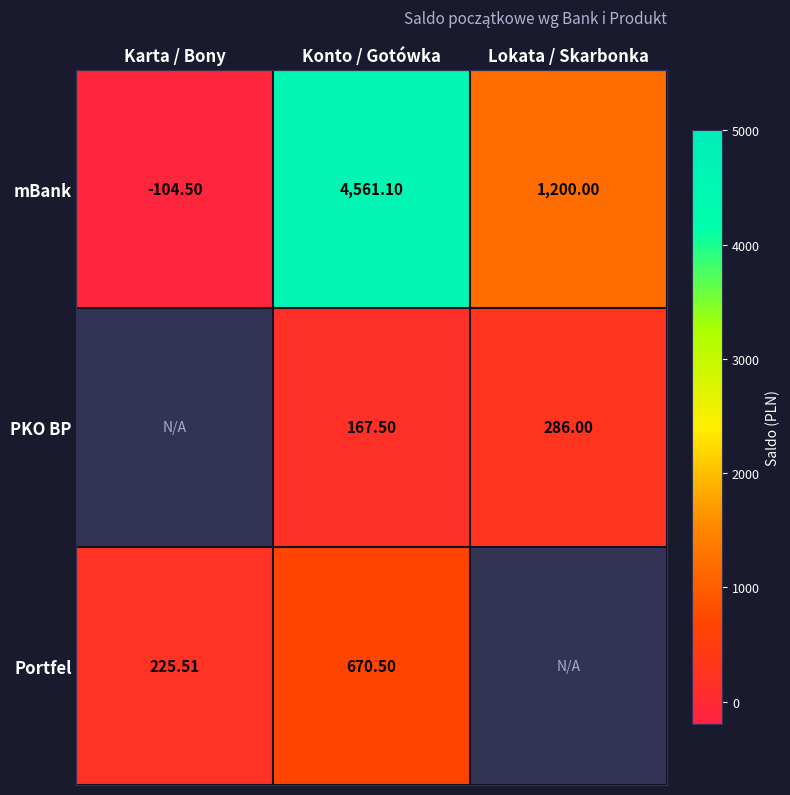

Is it true that PKO BP equals 167.5 at Konto / Gotówka?

True